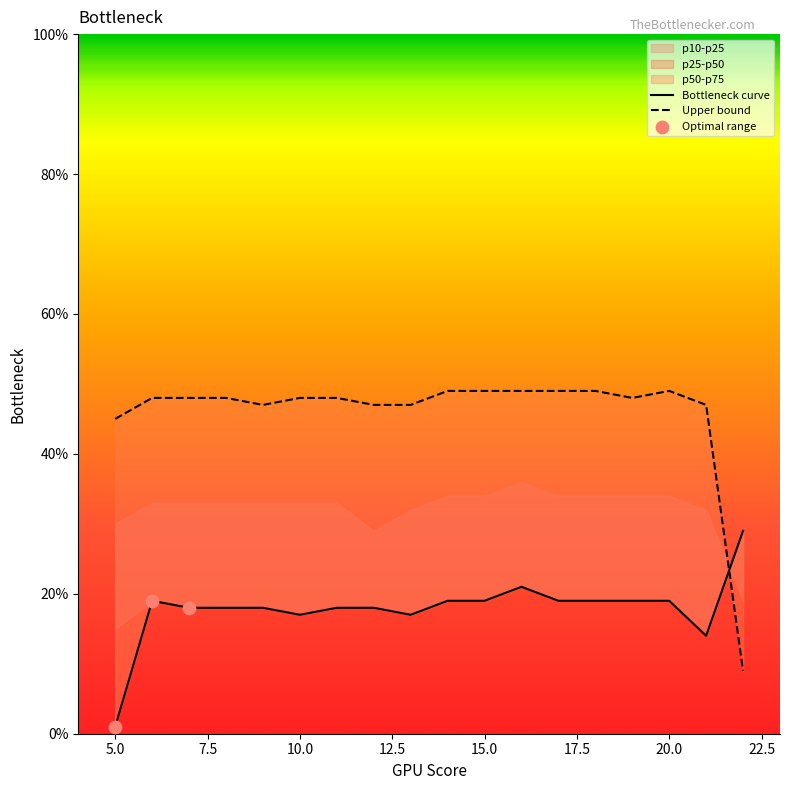

At how many categories does at least one series exceed 3?

18